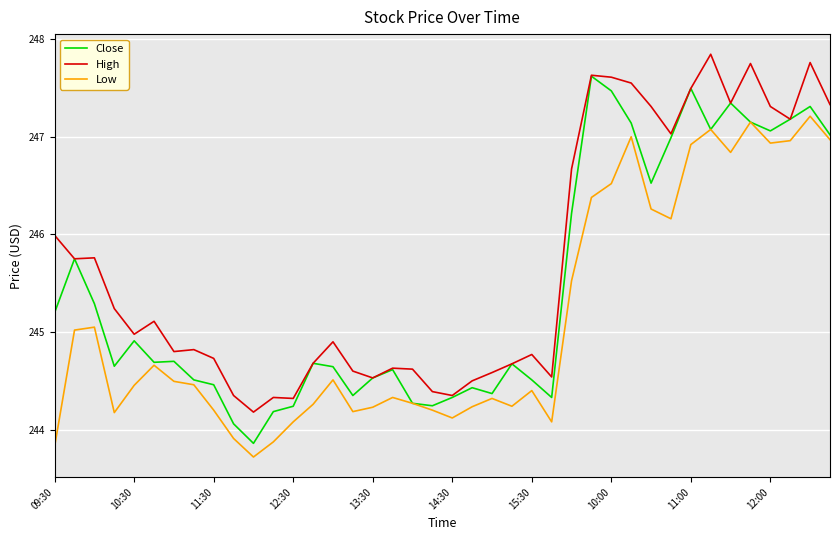

Which series has the largest total across all categories?

High